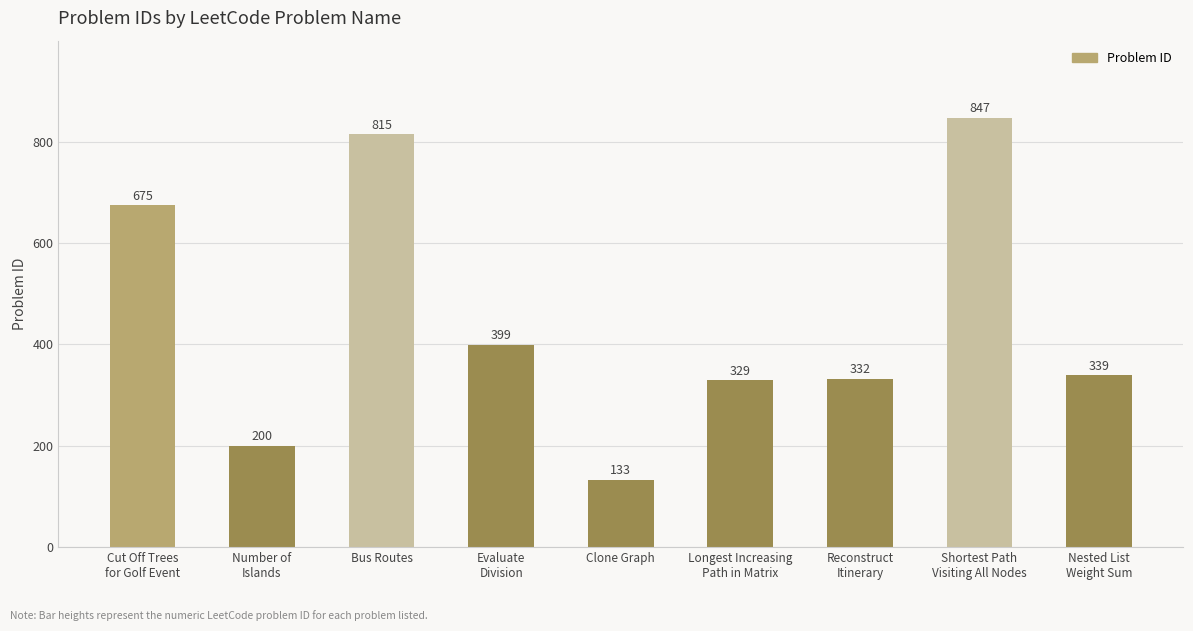

Which category has the highest value across all series?

Shortest Path
Visiting All Nodes